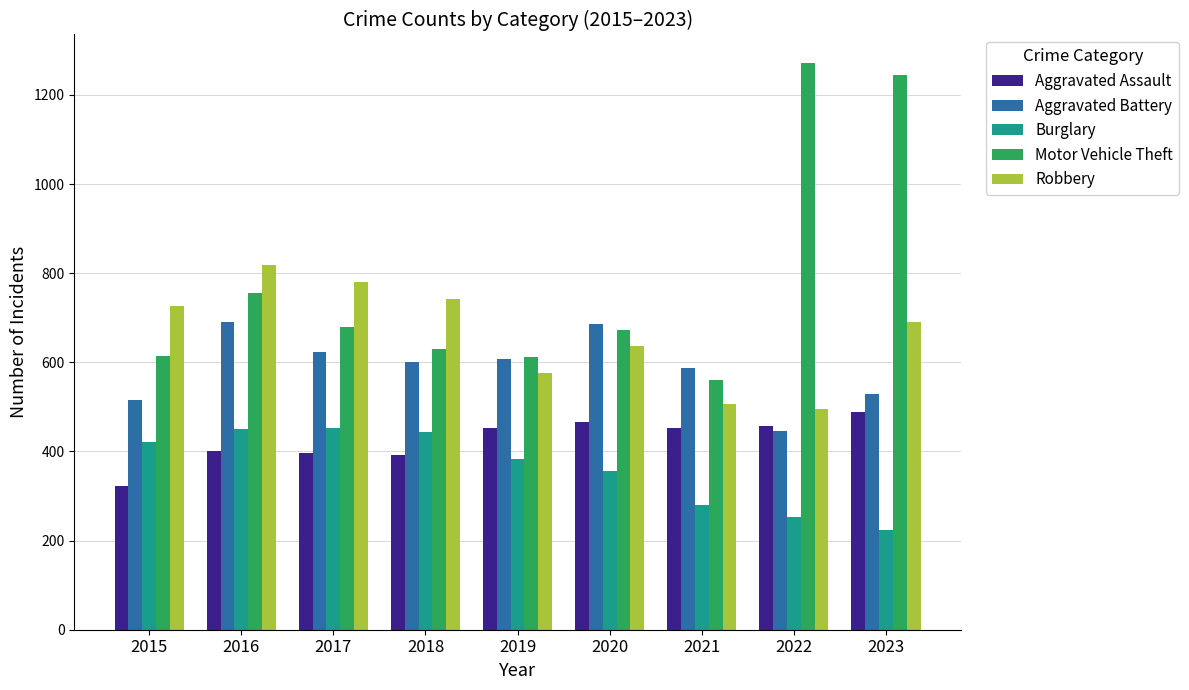

How many data points in Burglary are less than 383?

4